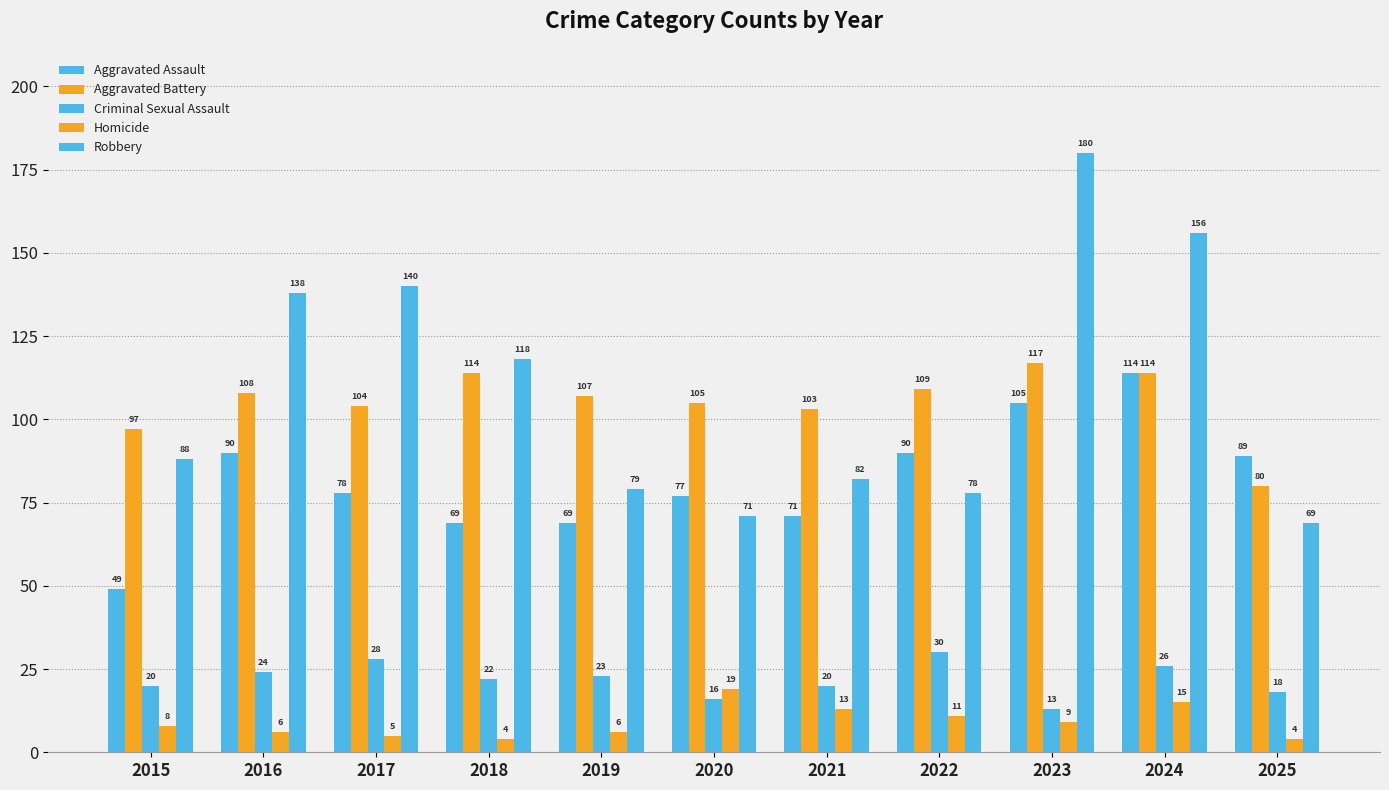

How many bars are there in each group?

5